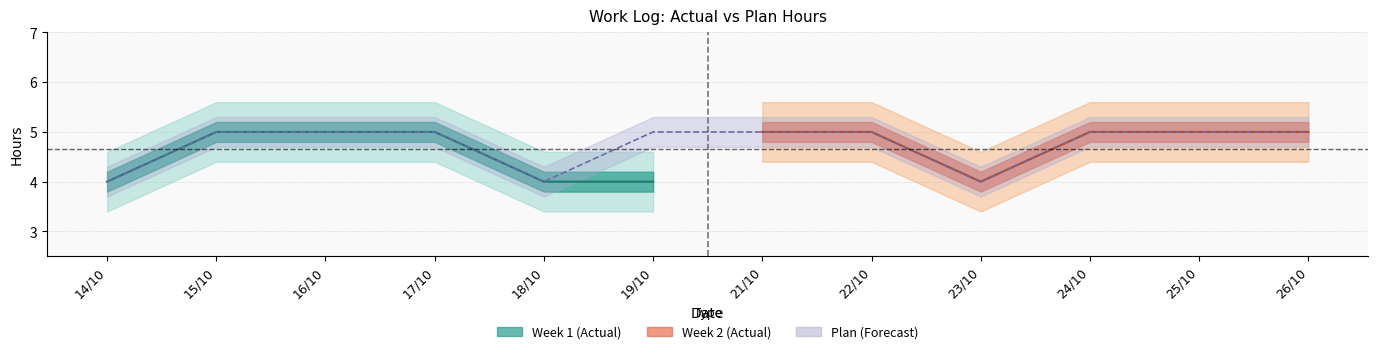

Rank the categories by value from lowest to highest.

14/10, 18/10, 23/10, 15/10, 16/10, 17/10, 19/10, 21/10, 22/10, 24/10, 25/10, 26/10